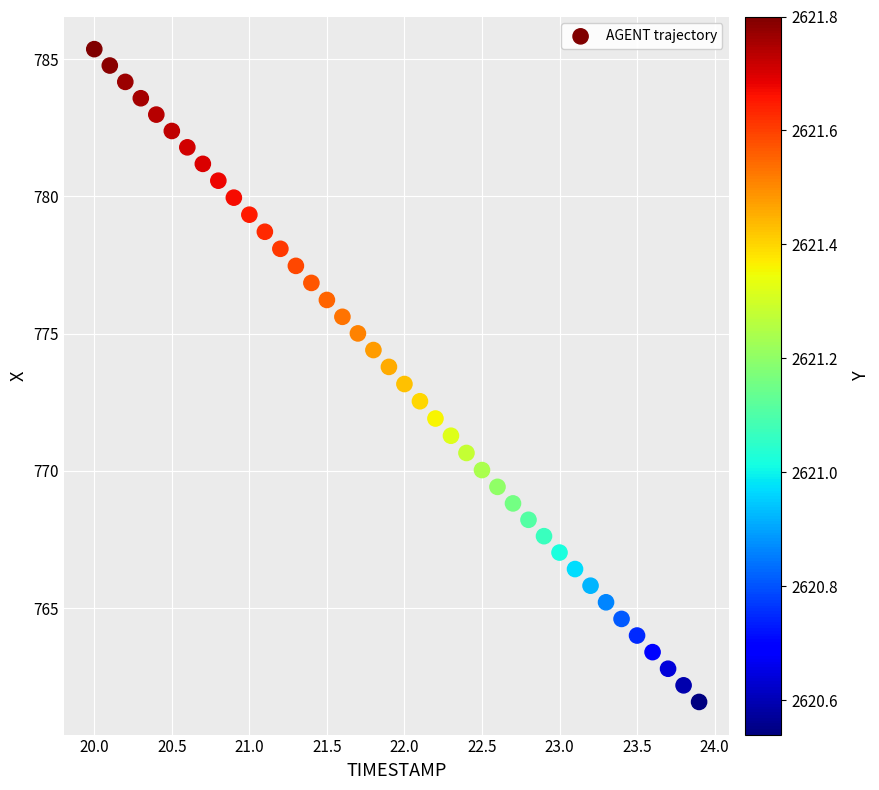

What is the range of Y values (max minus min)?

23.8